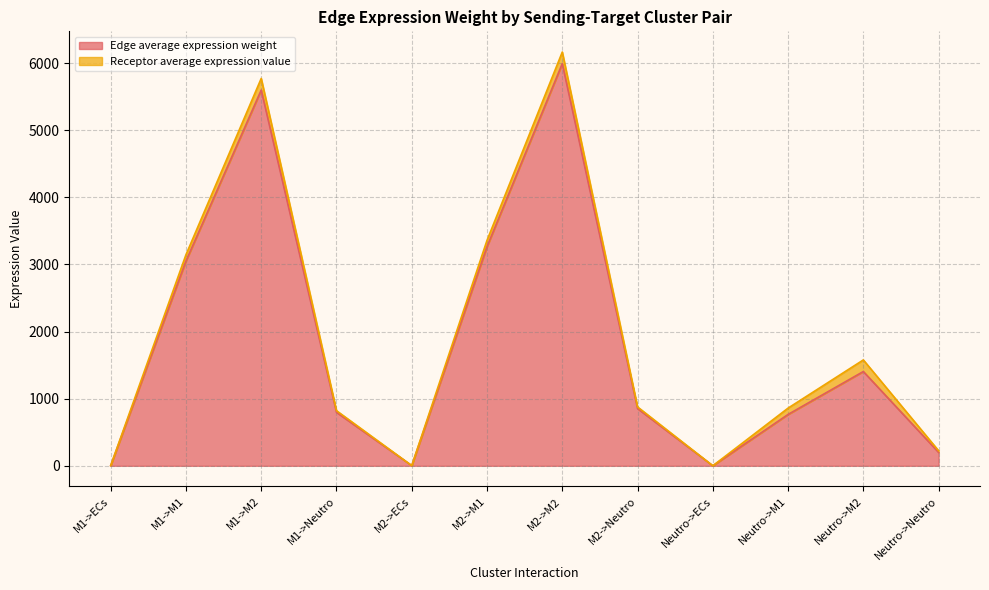

What is the difference between the second highest and minimum values?

5598.0